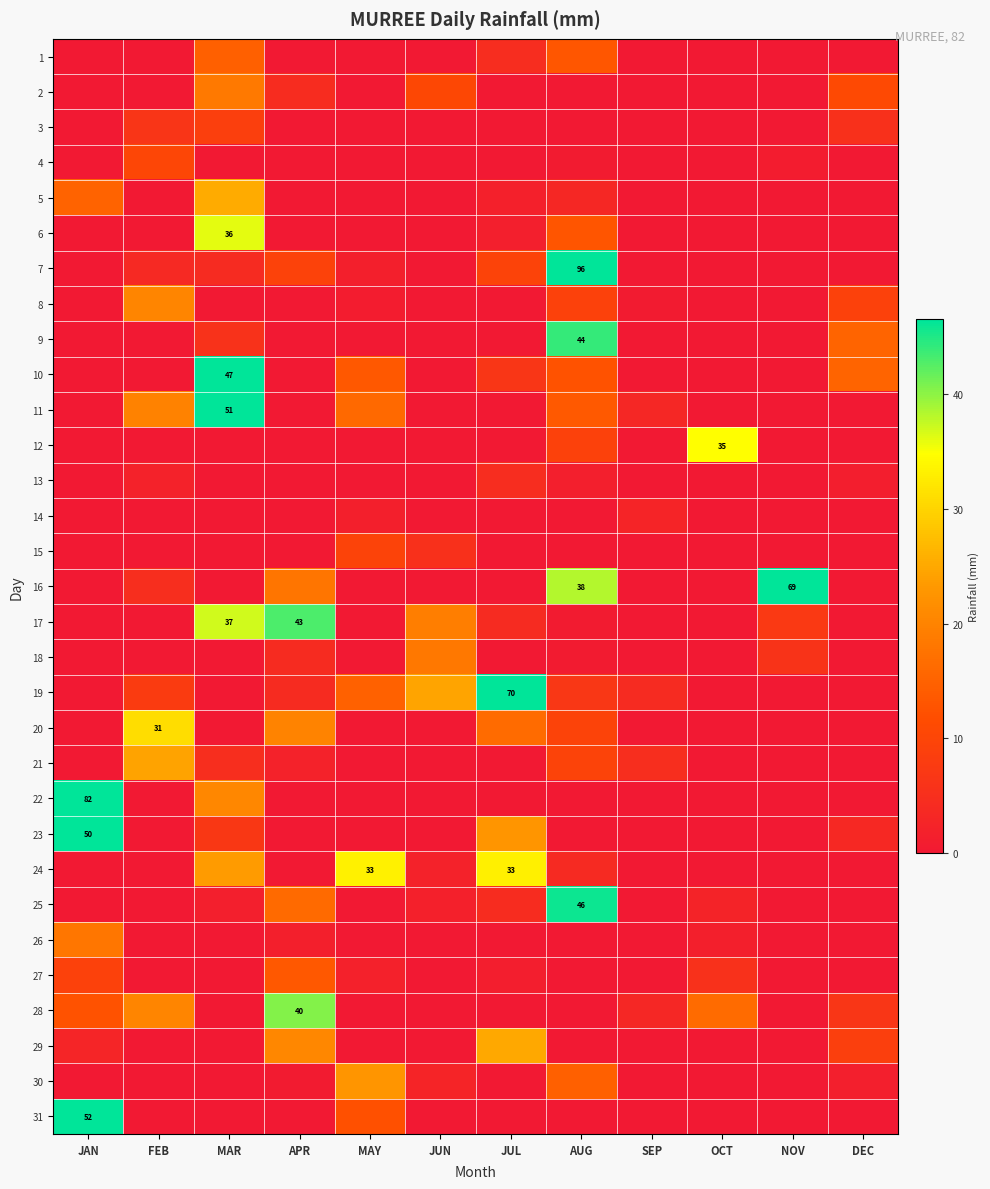

How many positive values does the 17 series have?

6